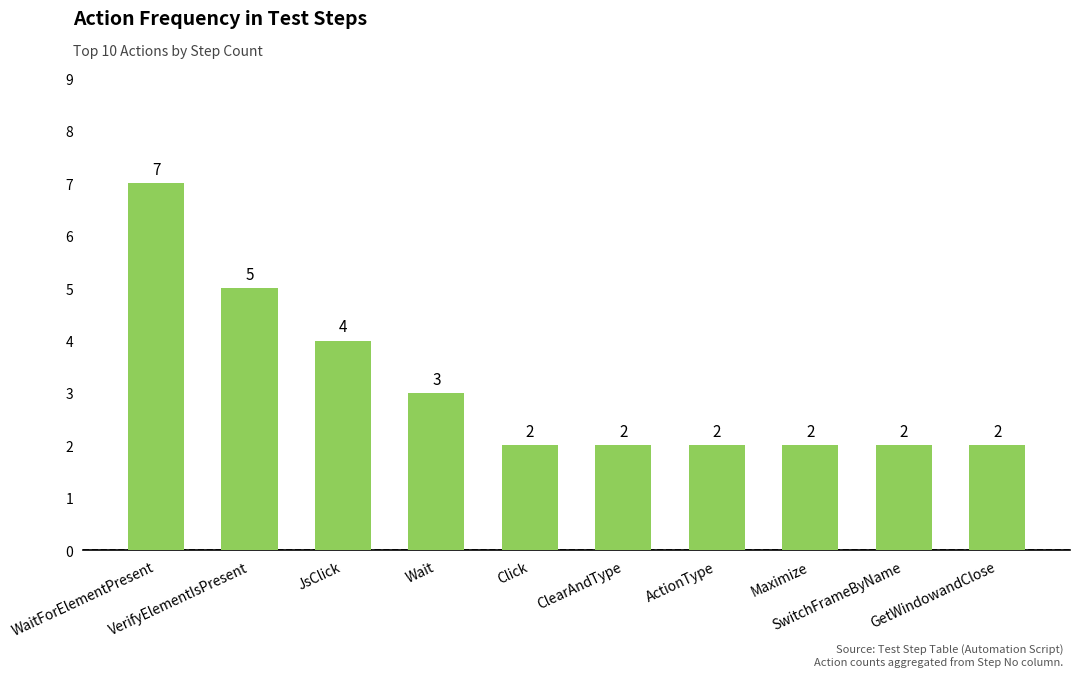

How many data points does each series have?

10